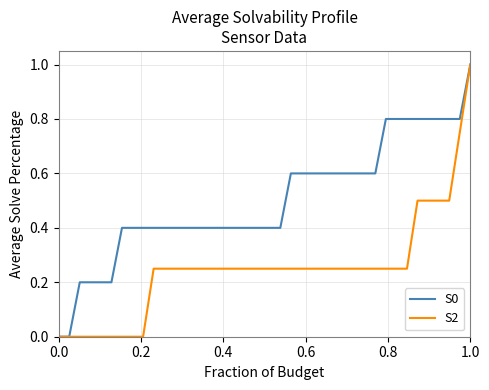

List the series in order of their overall mean, highest first.

S0, S2